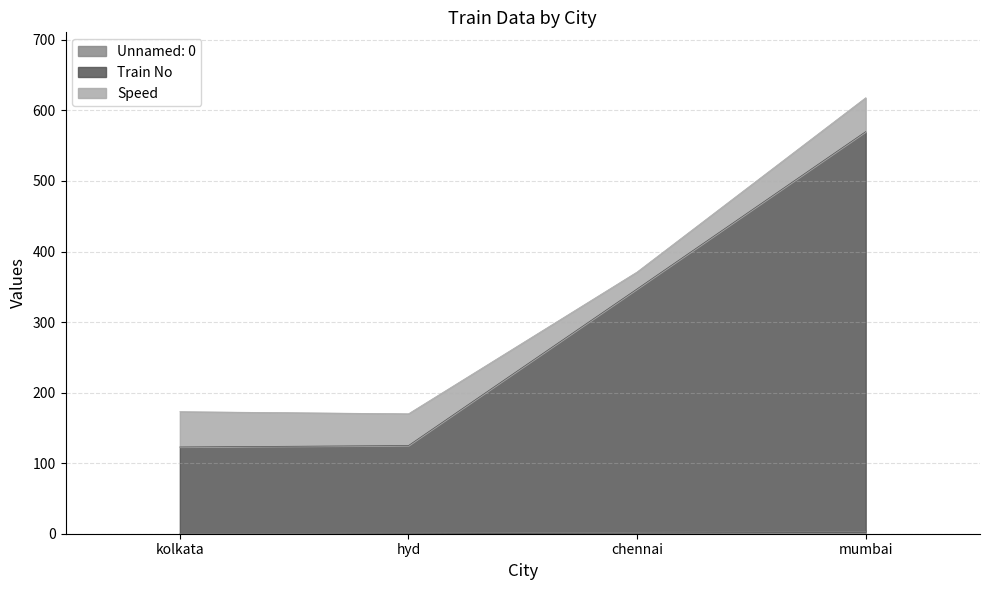

What value does the Unnamed: 0 series have at chennai?

2